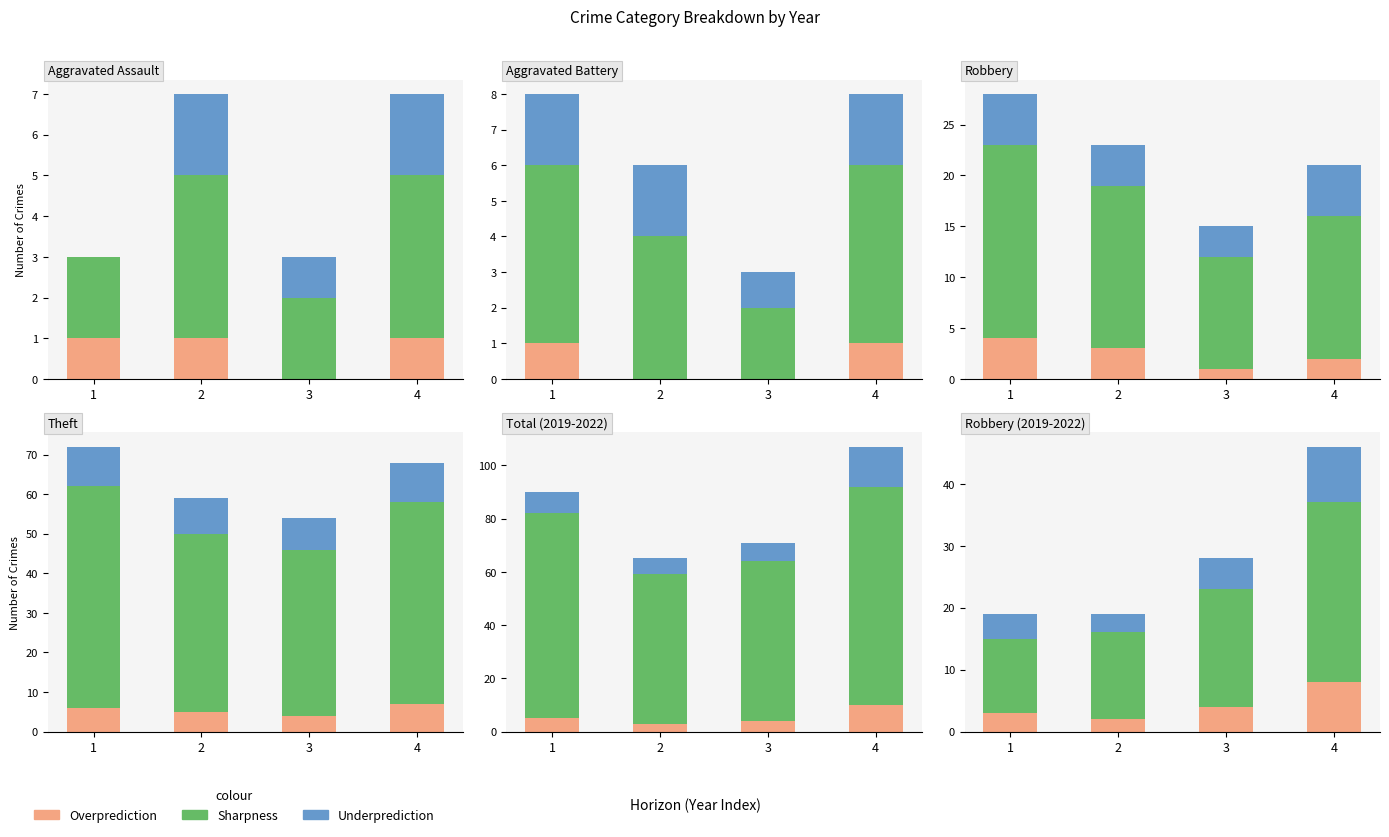

What is the total value across all series at 1?

19